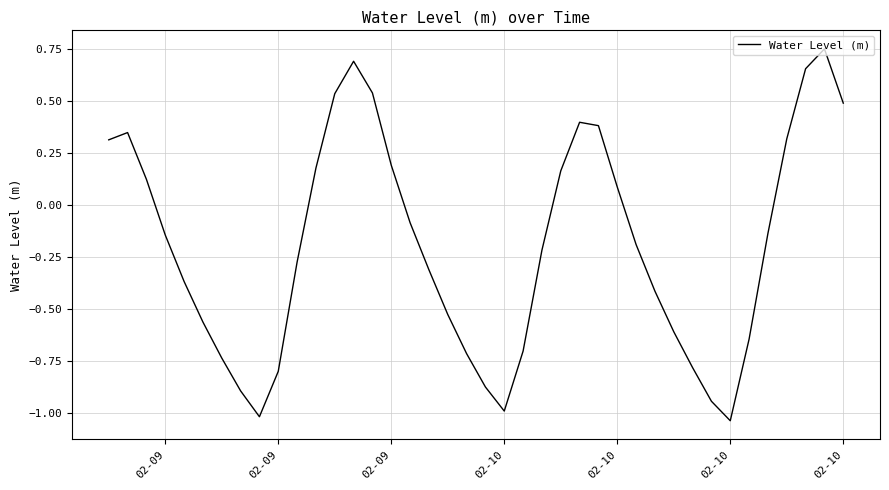

What is the sum of all values?

-7.7